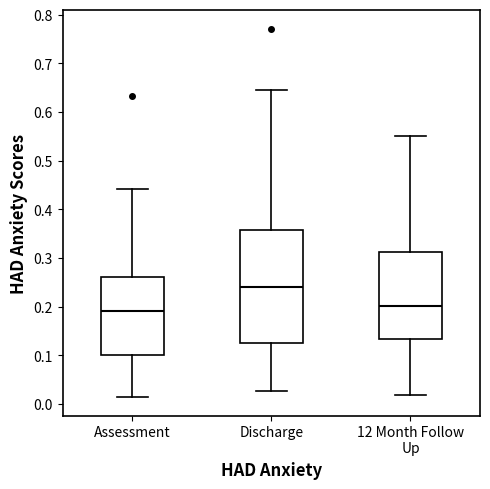

Reading left to right, read every box against the y-axis: the position of its median line, the range the box covers, and the ends of its whiskers. The values are not printed on the chart, so give them approximately, as read against the axis.

Assessment: median 0.19, box 0.10 to 0.26, whiskers 0.01 to 0.44
Discharge: median 0.24, box 0.13 to 0.36, whiskers 0.03 to 0.65
12 Month Follow Up: median 0.20, box 0.13 to 0.31, whiskers 0.02 to 0.55